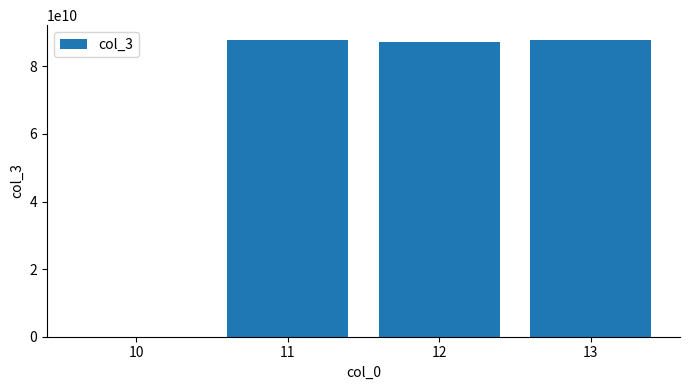

How many data points does each series have?

4